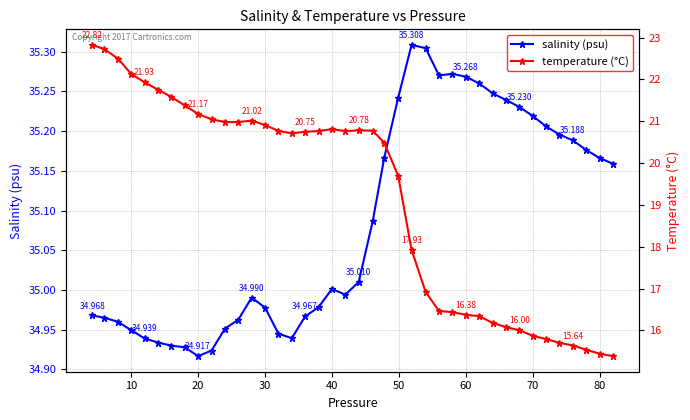

Does the chart display data point markers on the line(s)?

Yes